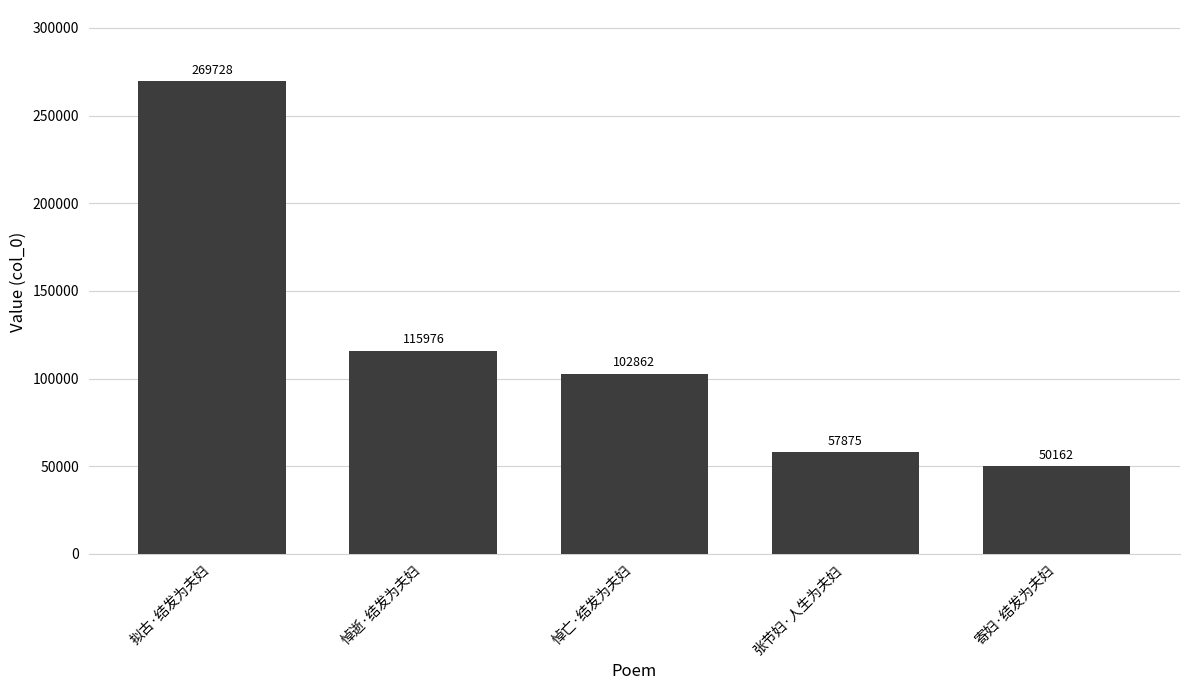

What value does the data have at 张节妇·人生为夫妇, to the nearest 10?

57880